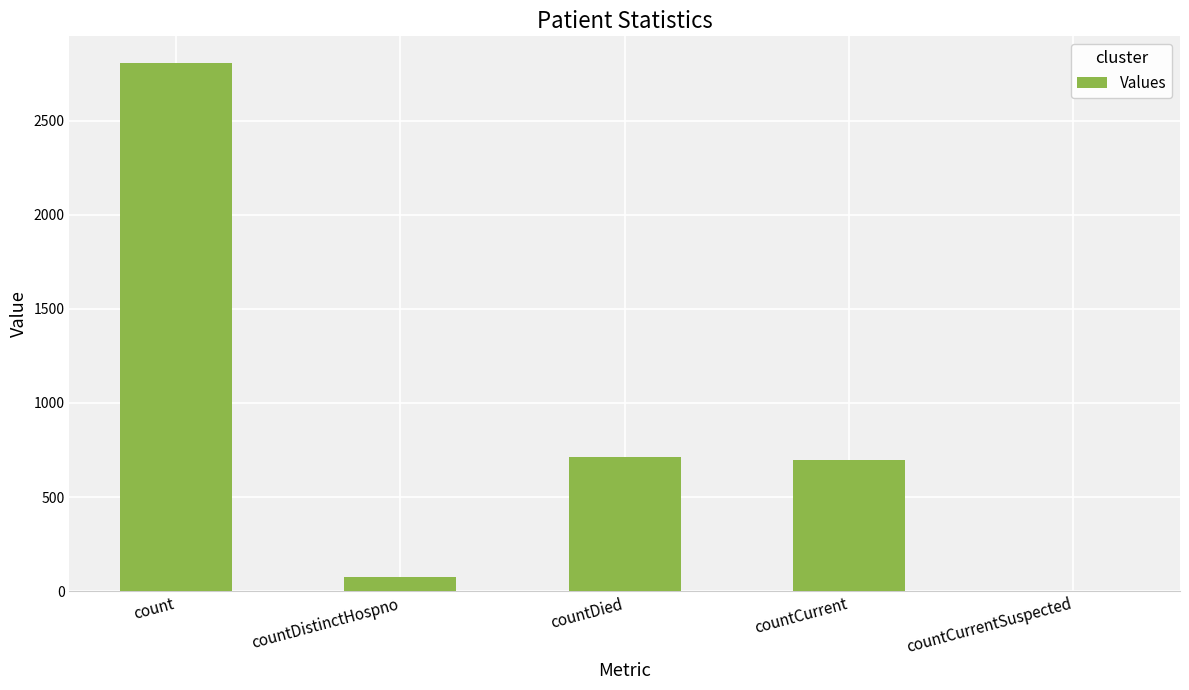

Reading left to right, what are all the values shown in this chart?

2807	74	711	695	0